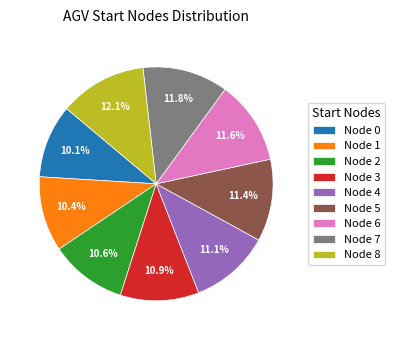

What is the ratio of the value at Node 0 to the value at Node 7?

0.9